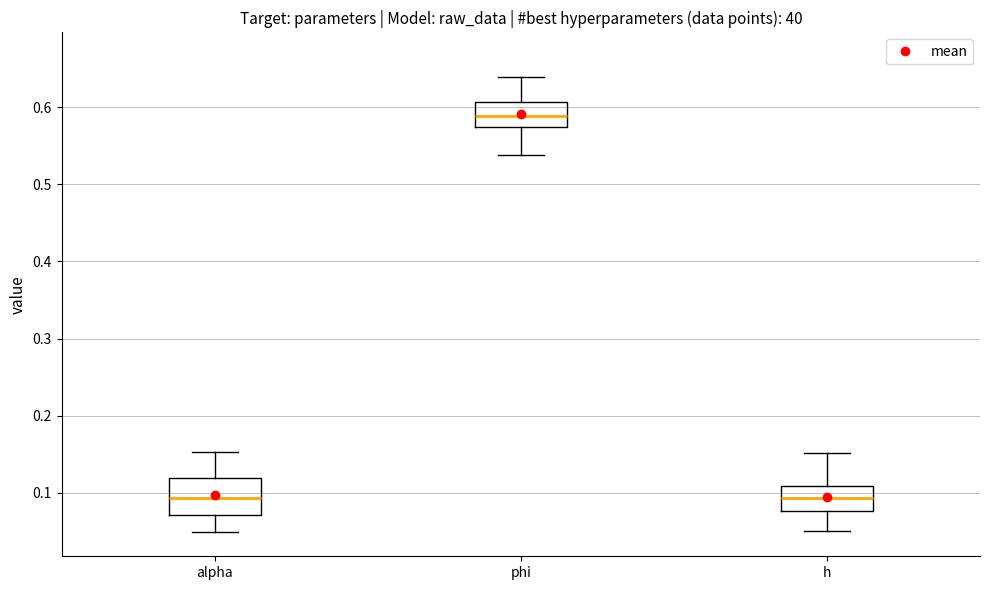

Where does the lower whisker of the box for h end on the y-axis? The values are not printed on the chart, so give them approximately, as read against the axis.

0.05